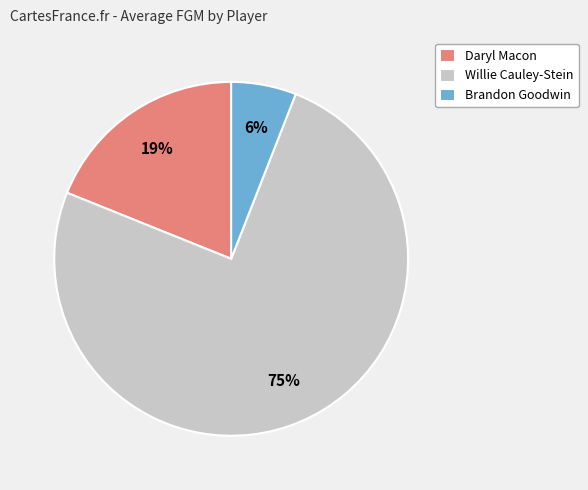

Is the sum of Daryl Macon and Willie Cauley-Stein greater than half?

Yes